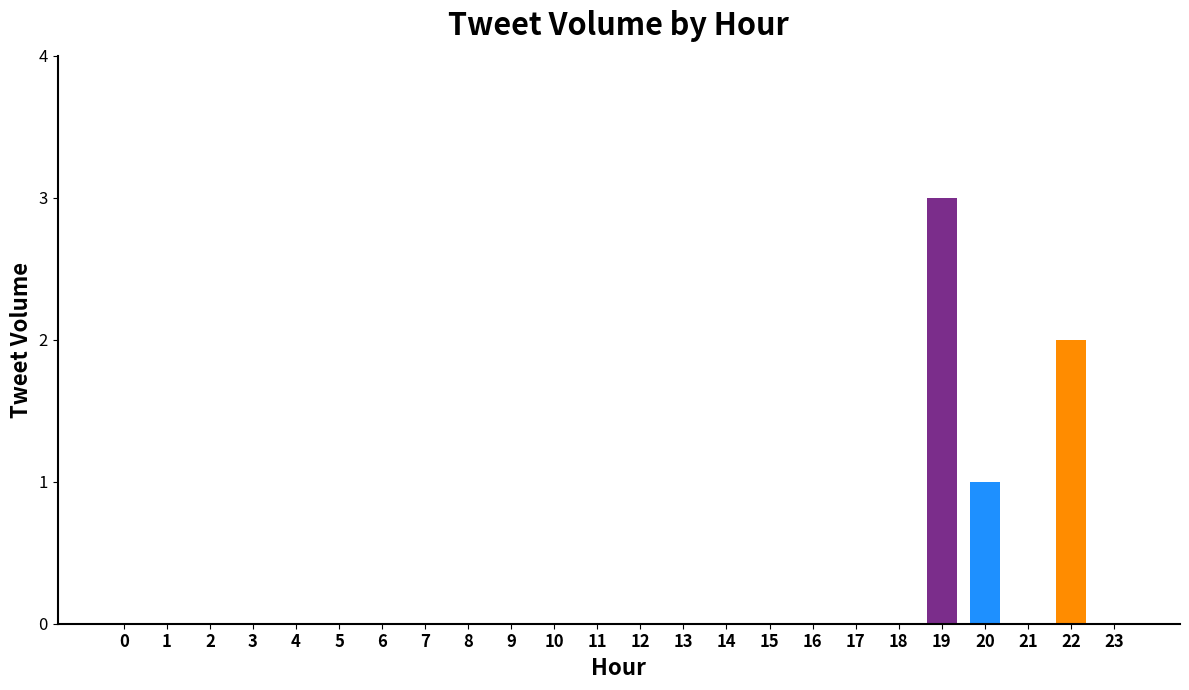

Which label corresponds to the largest value in the chart?

19